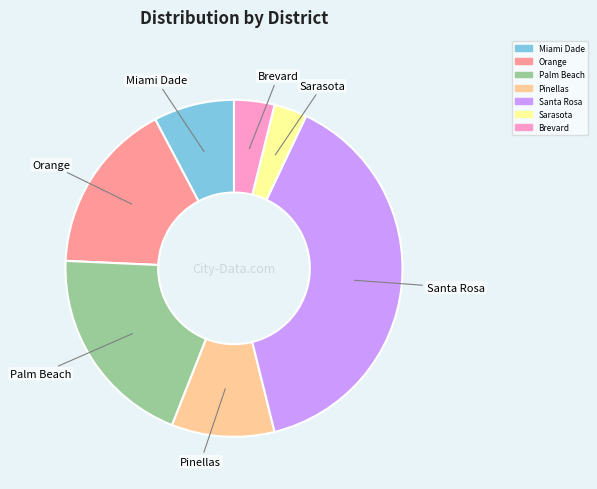

Which has a higher value, Orange or Santa Rosa?

Santa Rosa